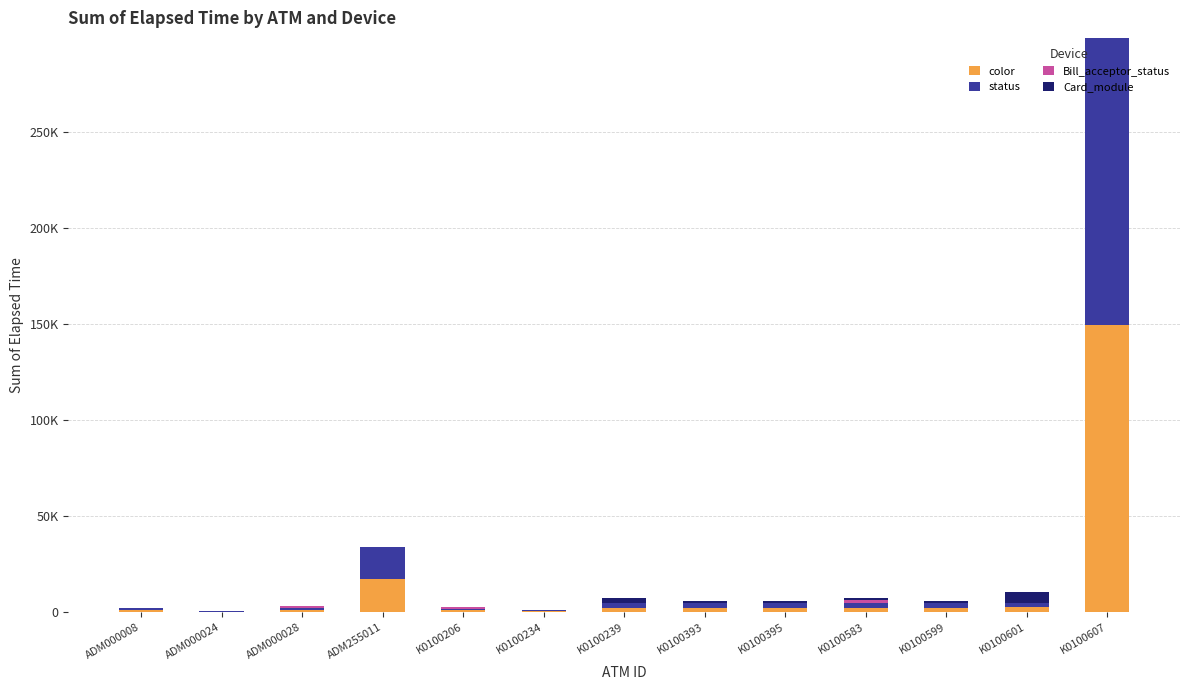

Does the chart contain stacked bars?

Yes